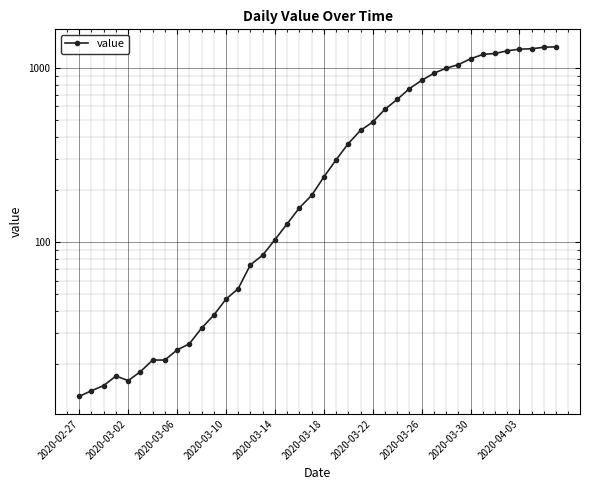

What is the value of the 31st point from the left?

994